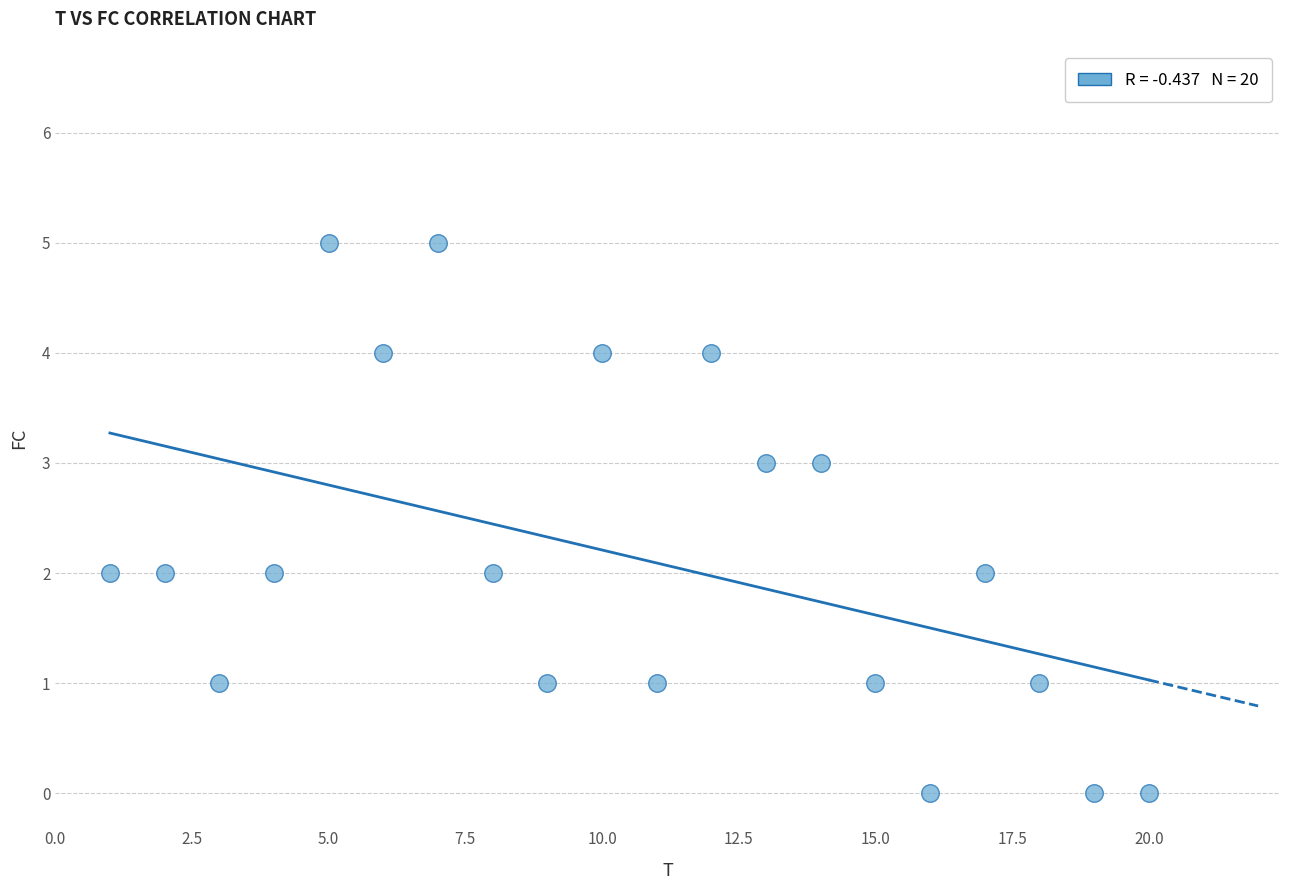

What is the range of Y values (max minus min)?

5